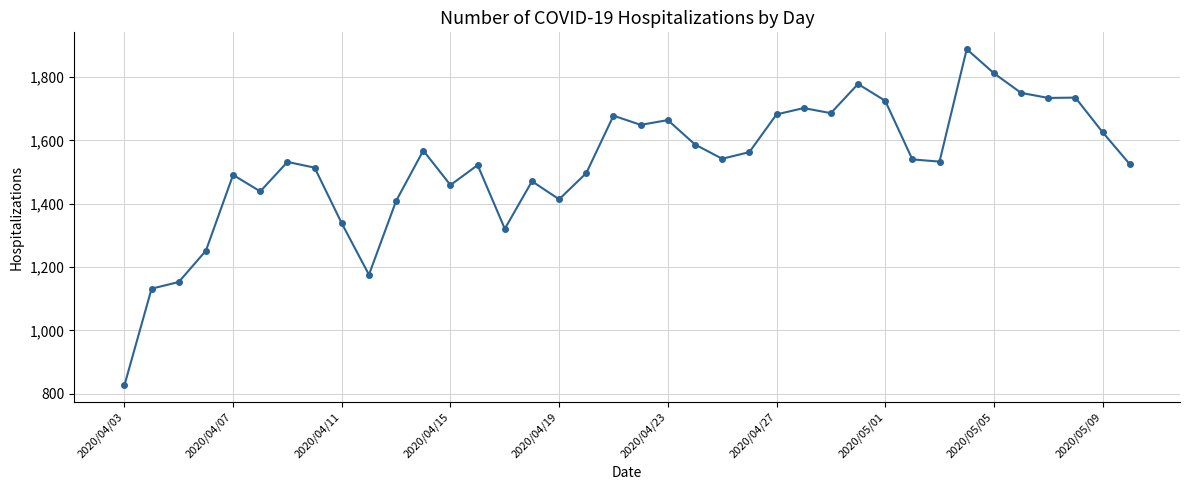

What is the value of the 14th point from the left?

1522